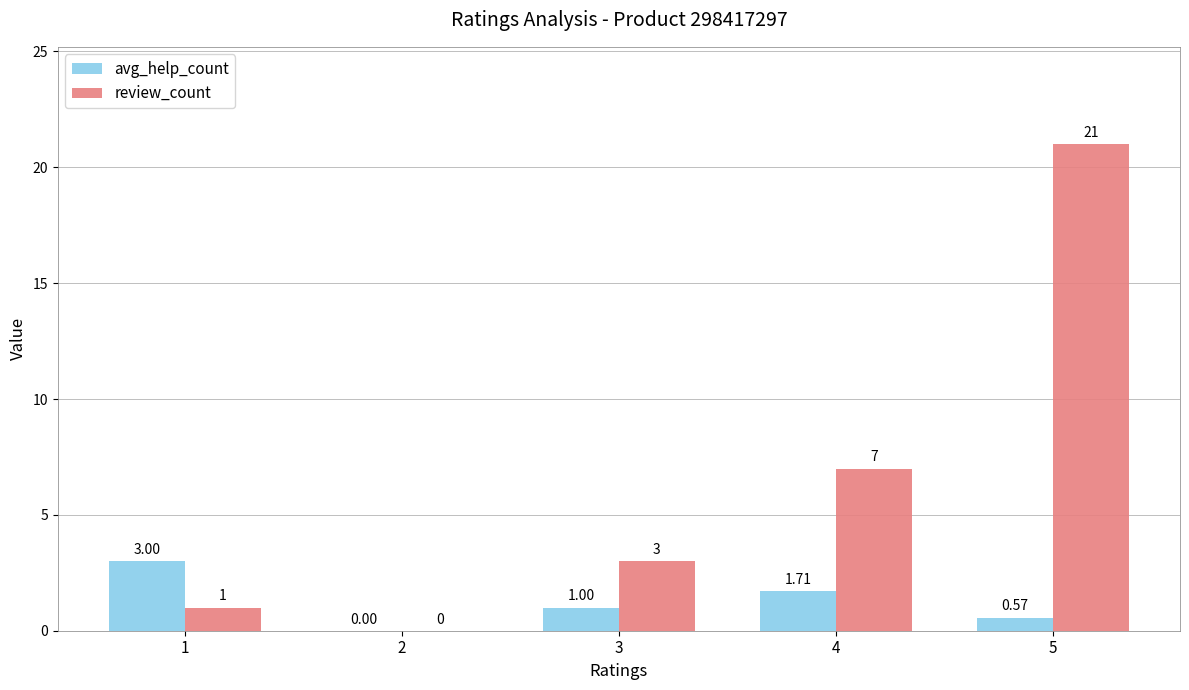

Where is avg_help_count nearest to the value 1?

3